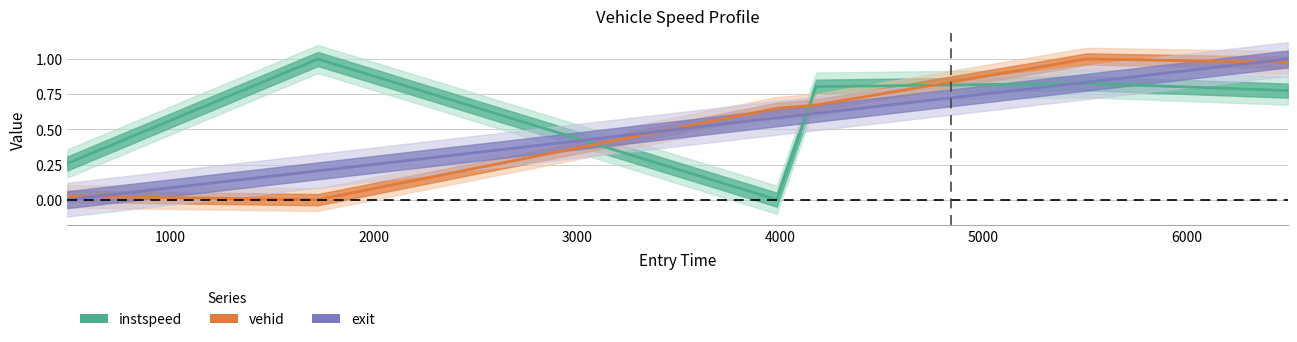

List the series in order of their peak value, lowest first.

instspeed line, vehid line, exit line